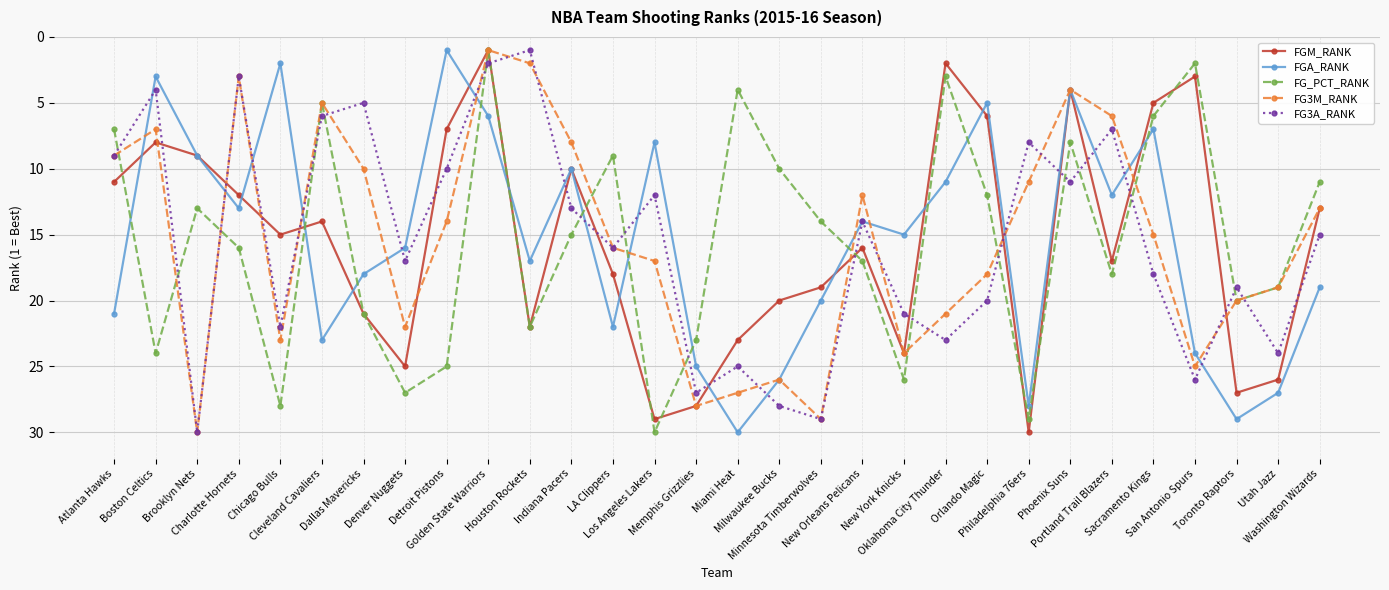

What position from the left is Miami Heat?

16